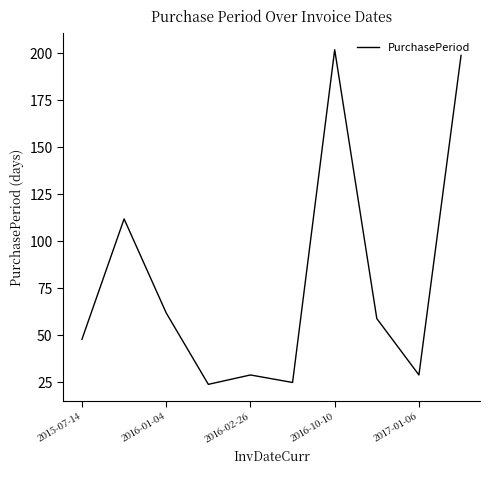

What is the difference between the maximum and minimum values?

178